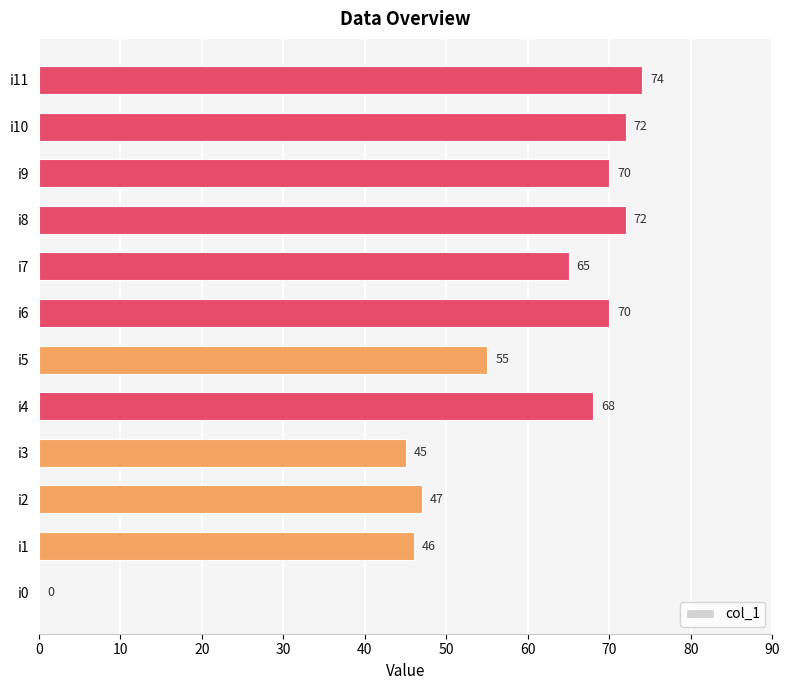

At which label is the value closest to 37?

i3